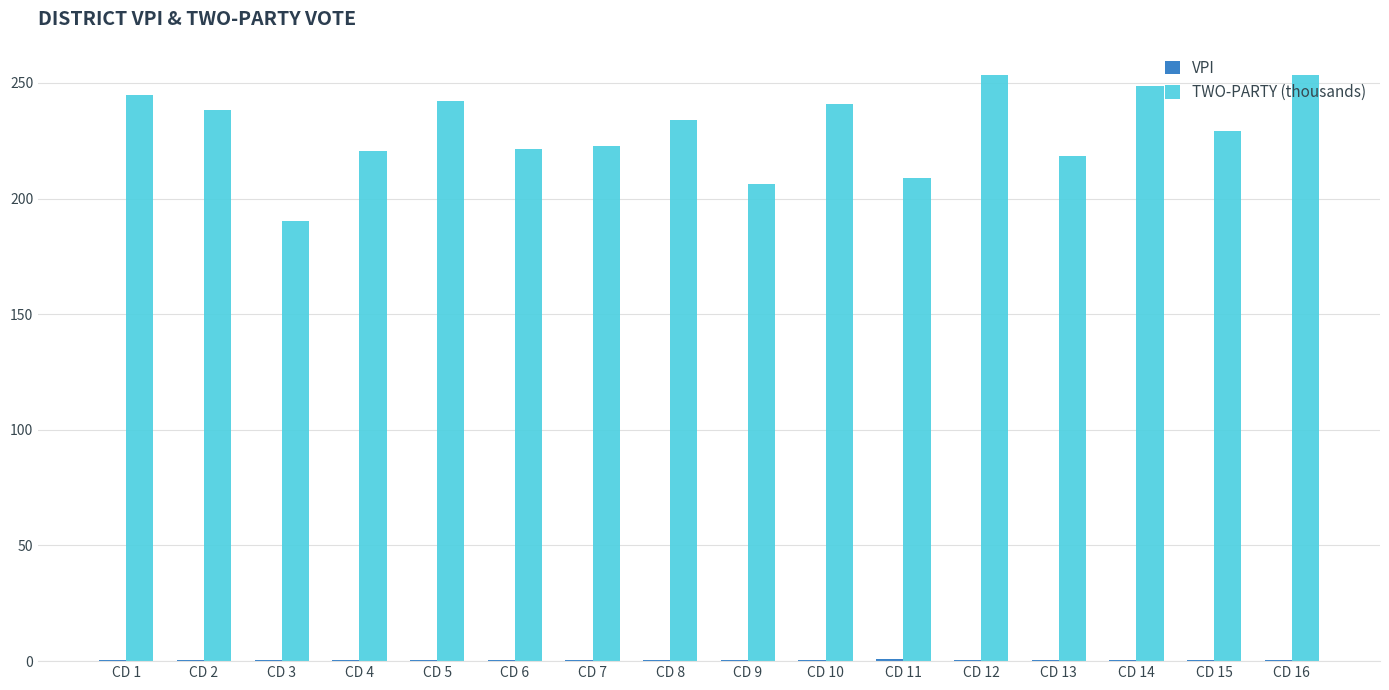

How many groups of bars are there?

16